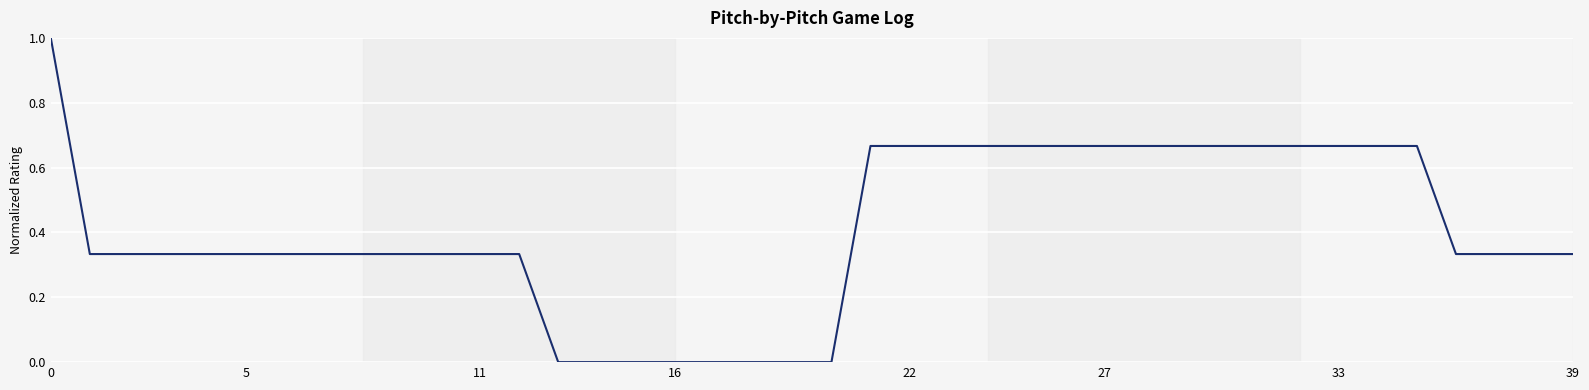

What is the maximum value shown in the chart?

1.0